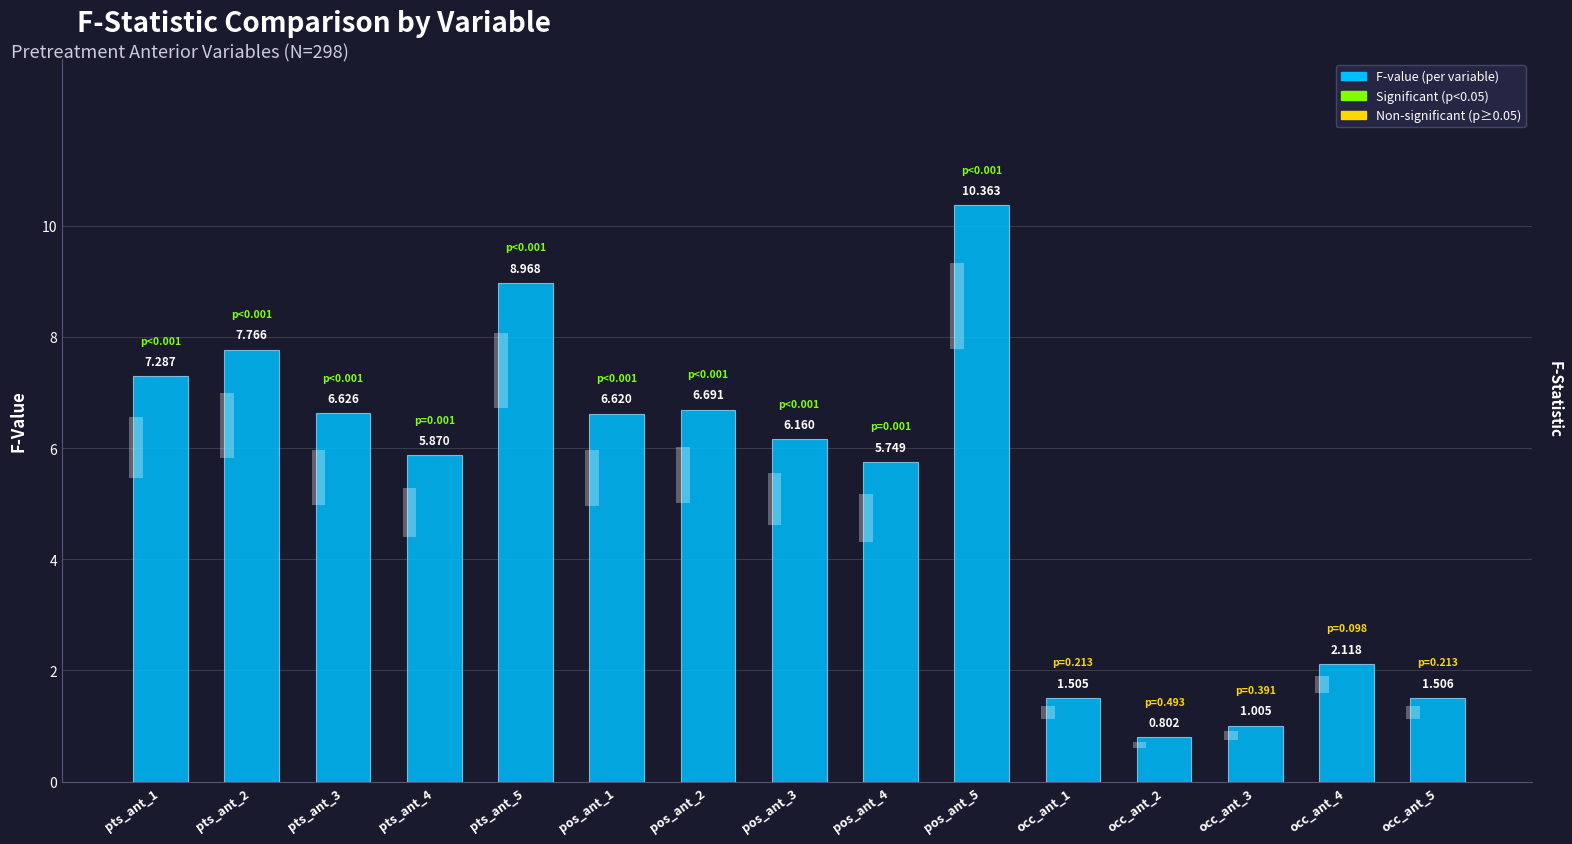

At which label does the data first exceed 6?

pts_ant_1